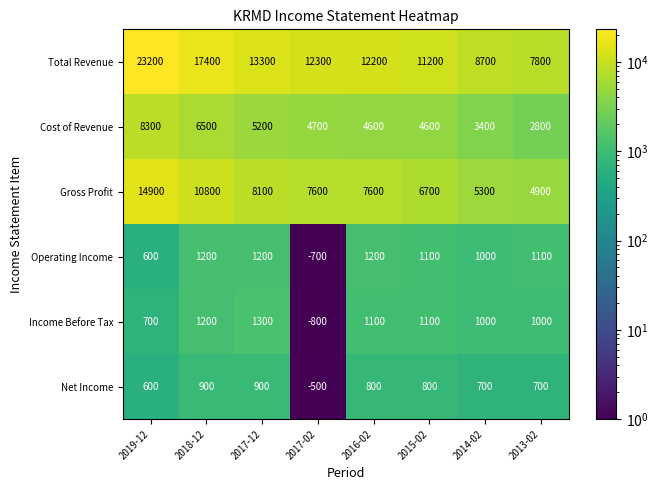

The value of Cost of Revenue at 2018-12 is 1811. True or false?

False